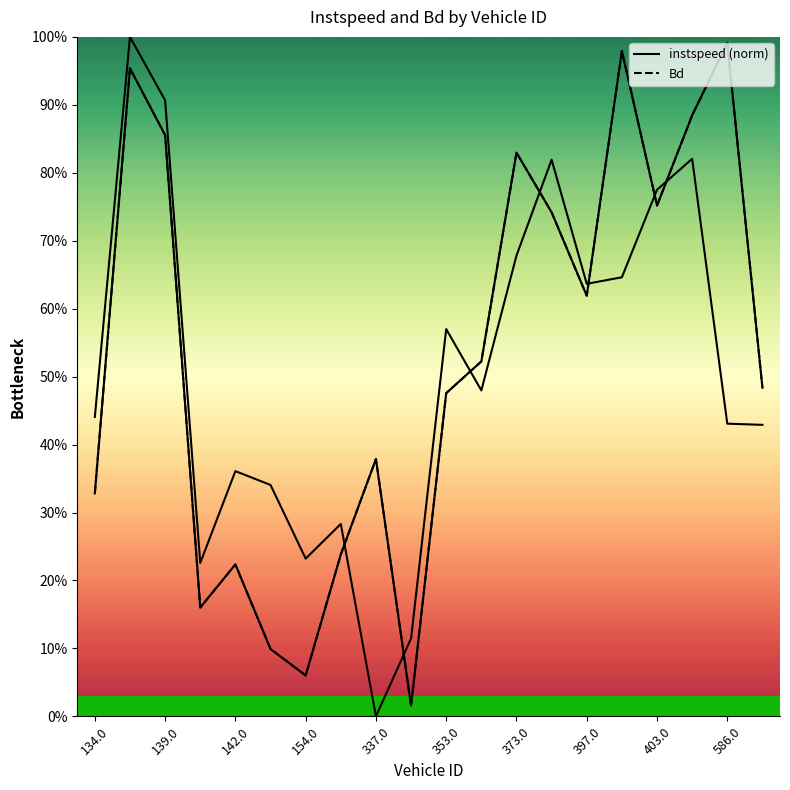

How many distinct data groups are displayed?

2